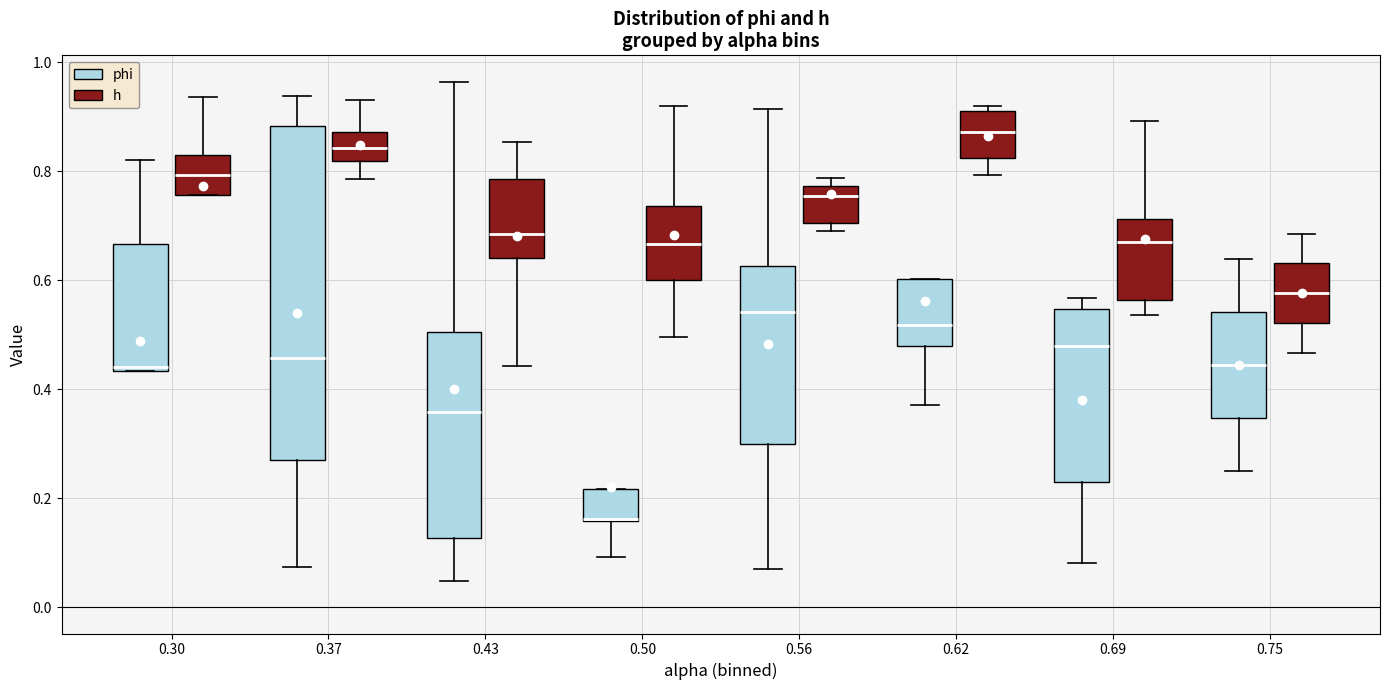

Which box's median line is the lowest?

0.50 (phi)